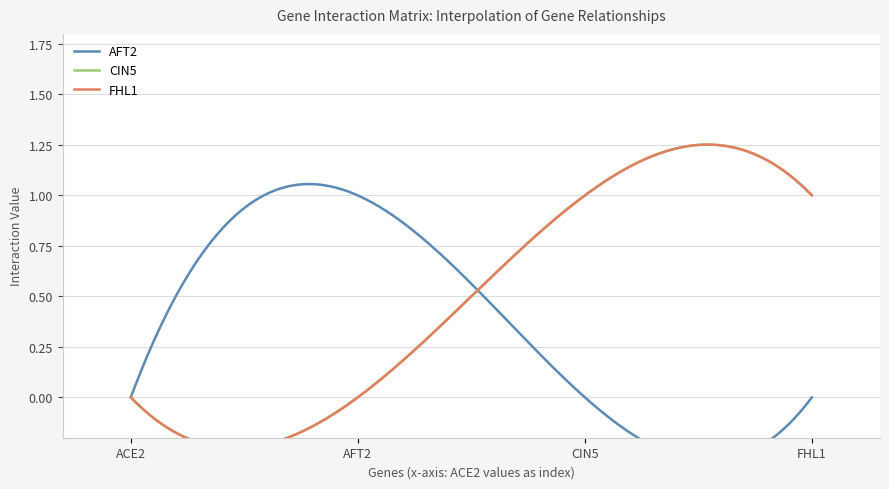

How many distinct data groups are displayed?

3